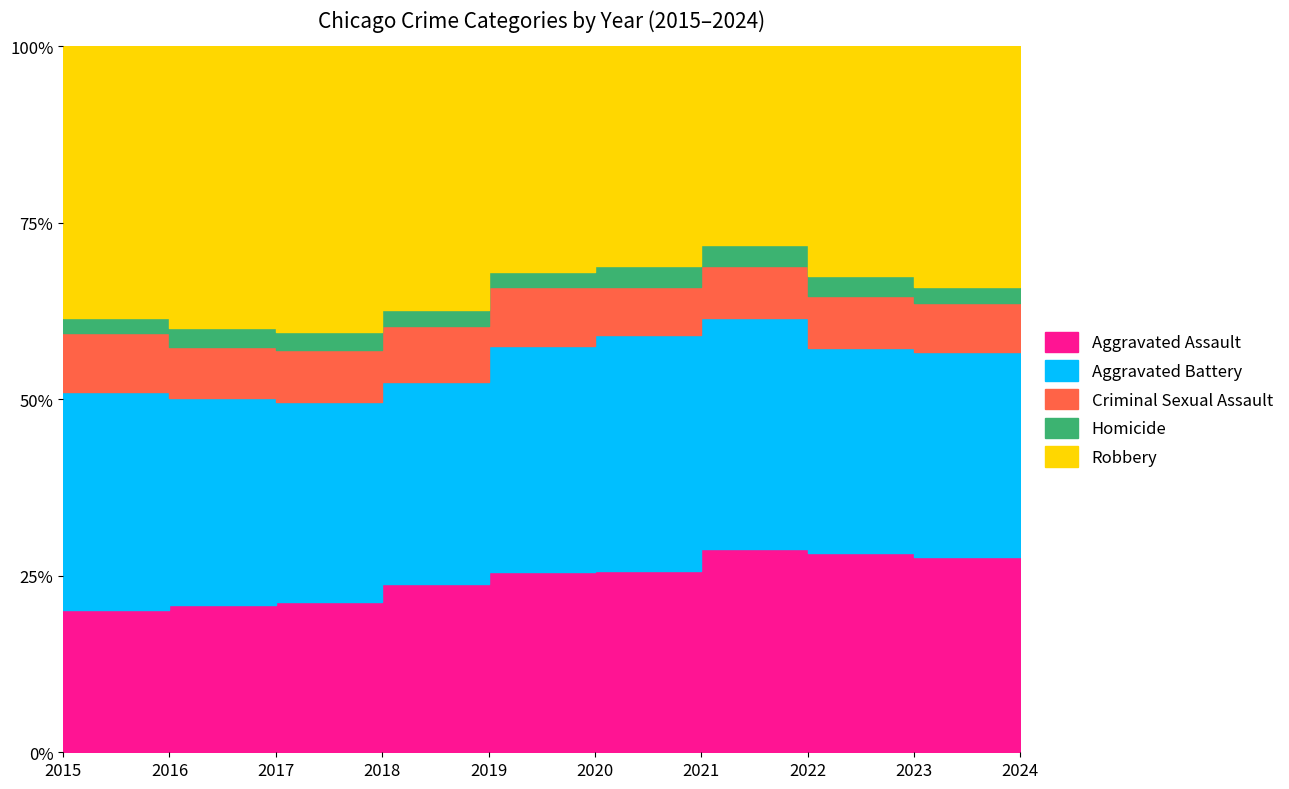

True or false: Homicide and Aggravated Battery intersect in this chart.

False